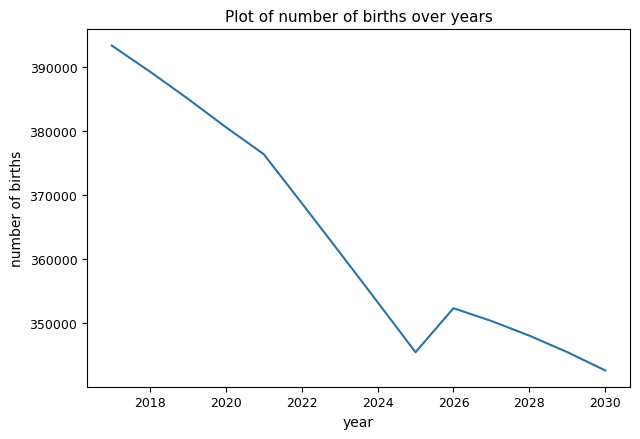

What is the maximum value shown in the chart?

393351.4